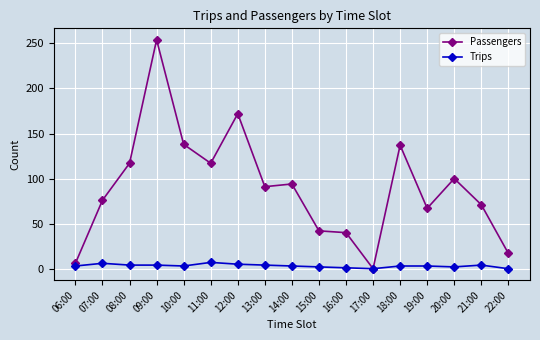

At which category does the chart reach its peak across all series?

09:00